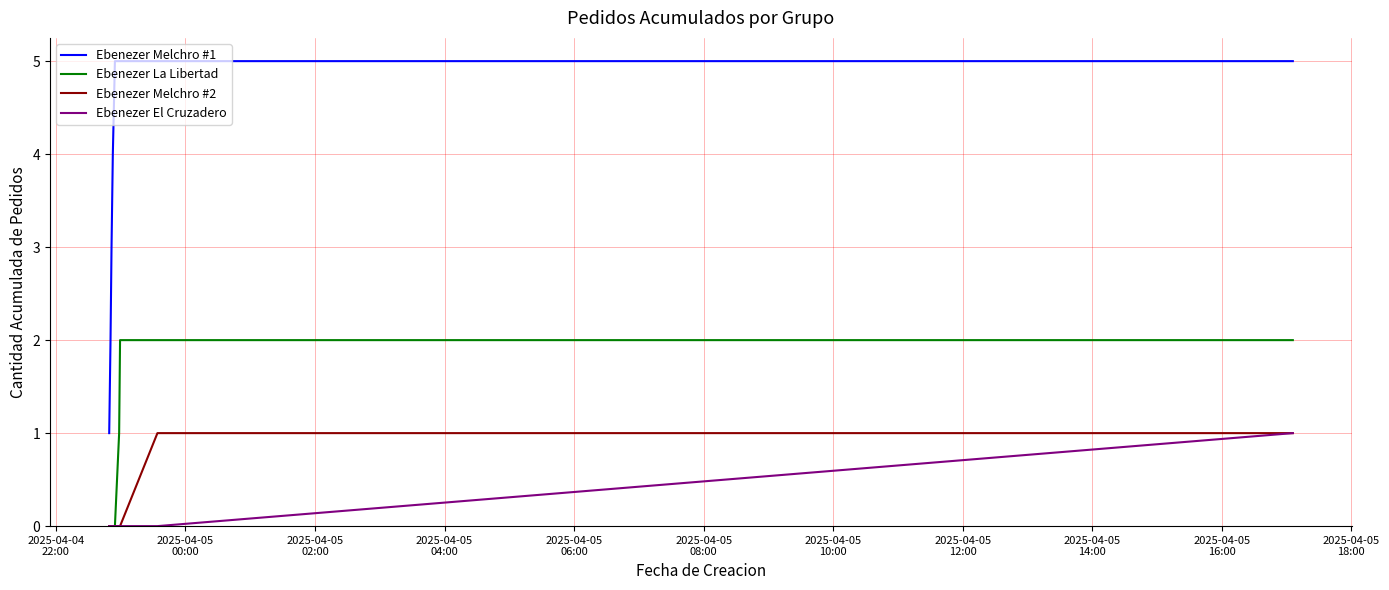

True or false: Ebenezer Melchro #1 and Ebenezer La Libertad cross at least once.

False